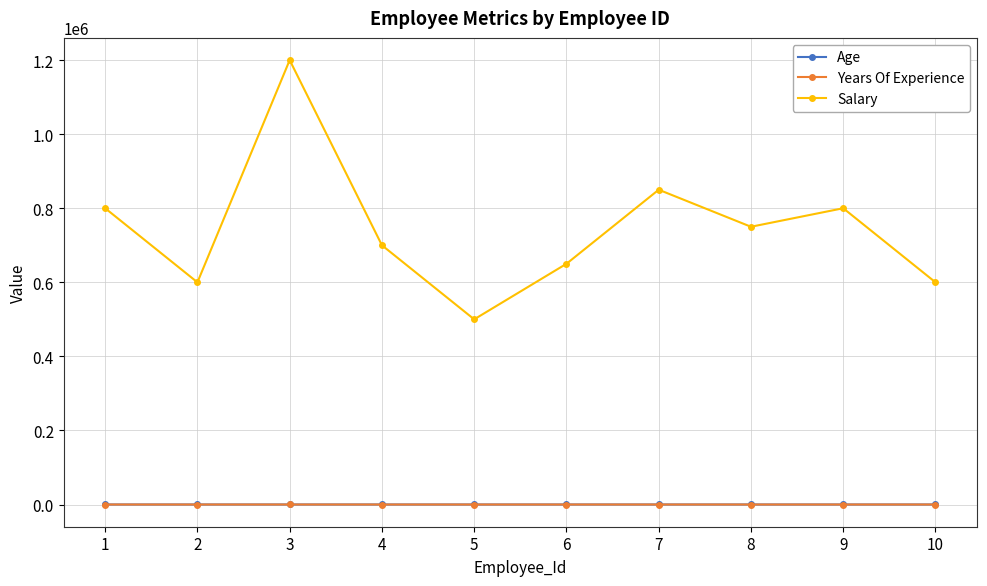

True or false: Salary has a value of 850000 at 7.

True